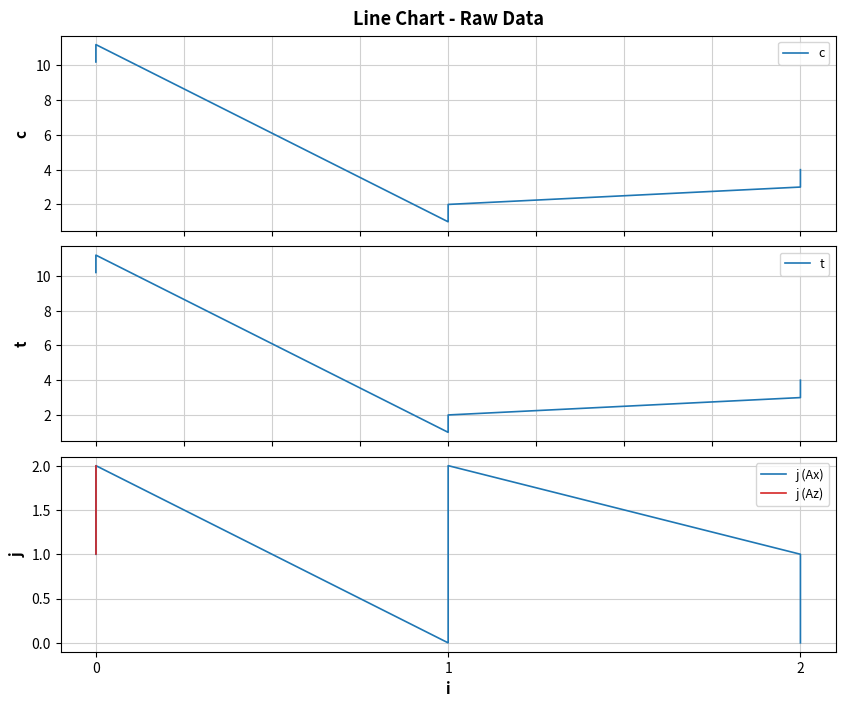

True or false: c and t cross at least once.

False